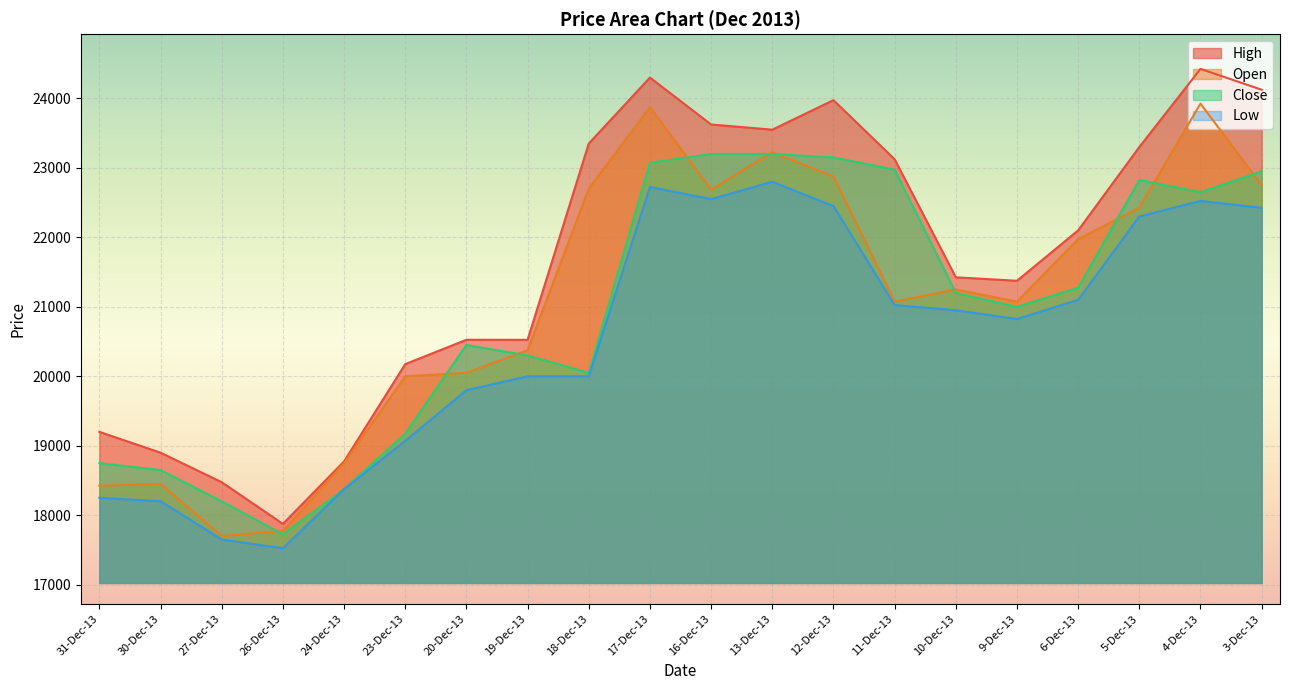

At which category is the sum across all series the highest?

17-Dec-13